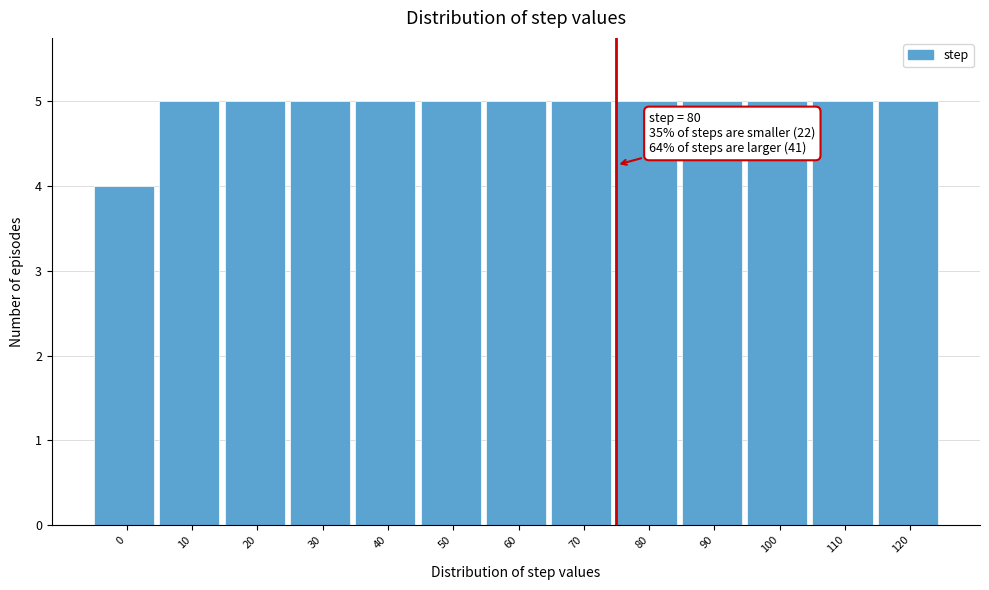

Reading left to right, list all the values displayed in this chart.

0=4	10=5	20=5	30=5	40=5	50=5	60=5	70=5	80=5	90=5	100=5	110=5	120=5